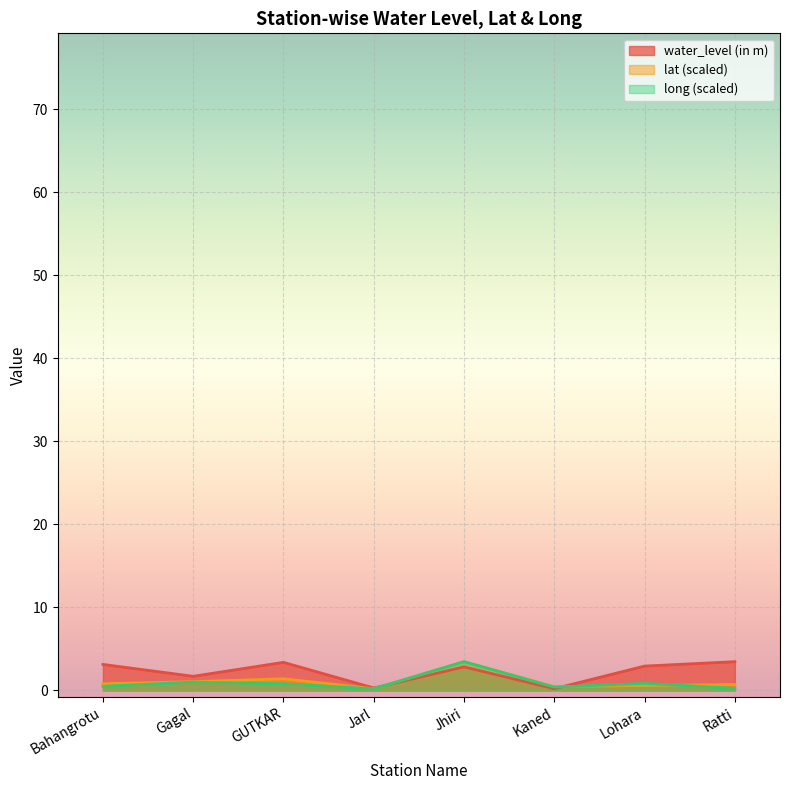

Between Jhiri and GUTKAR, which is larger?

GUTKAR